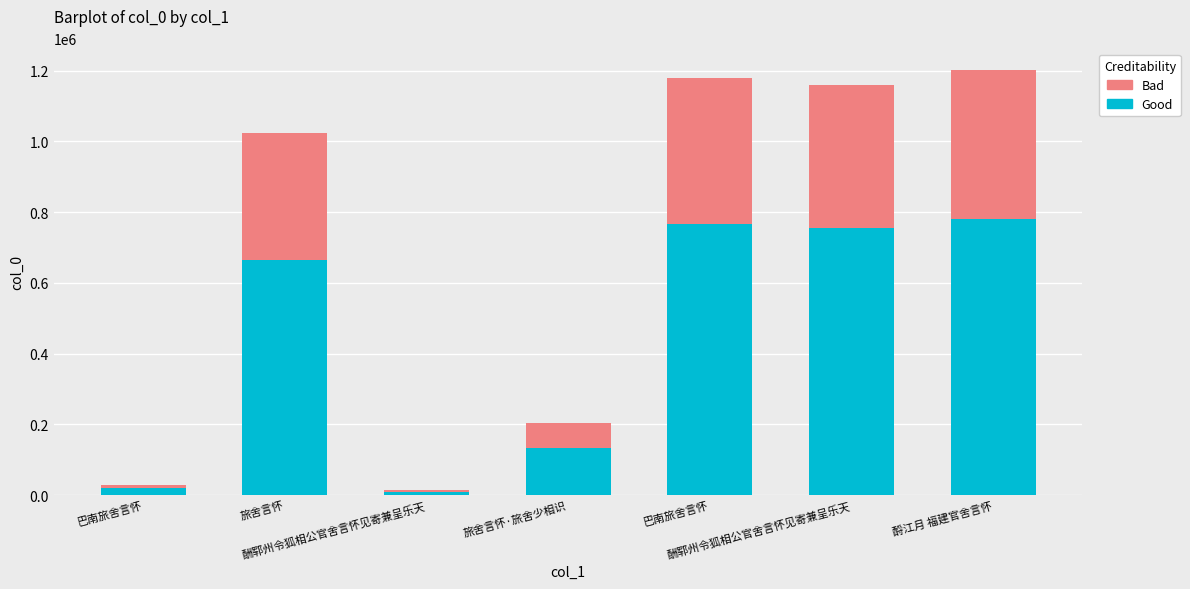

List the series in order of their overall mean, highest first.

Good, Bad